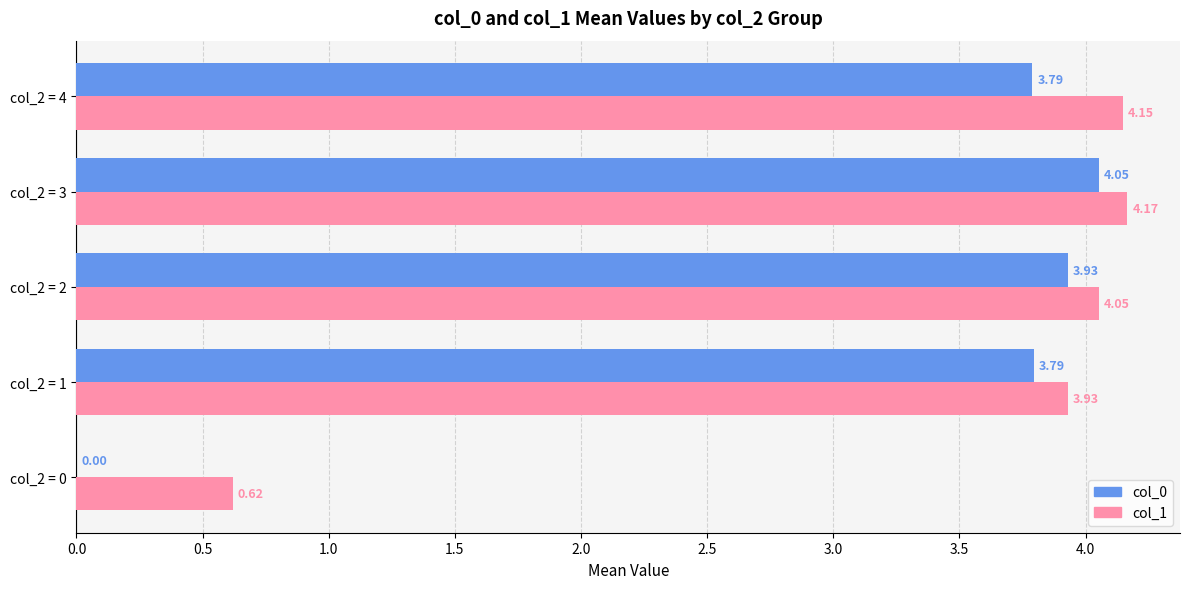

Is the value of col_1 at col_2 = 0 greater than the value of col_0 at col_2 = 1?

No